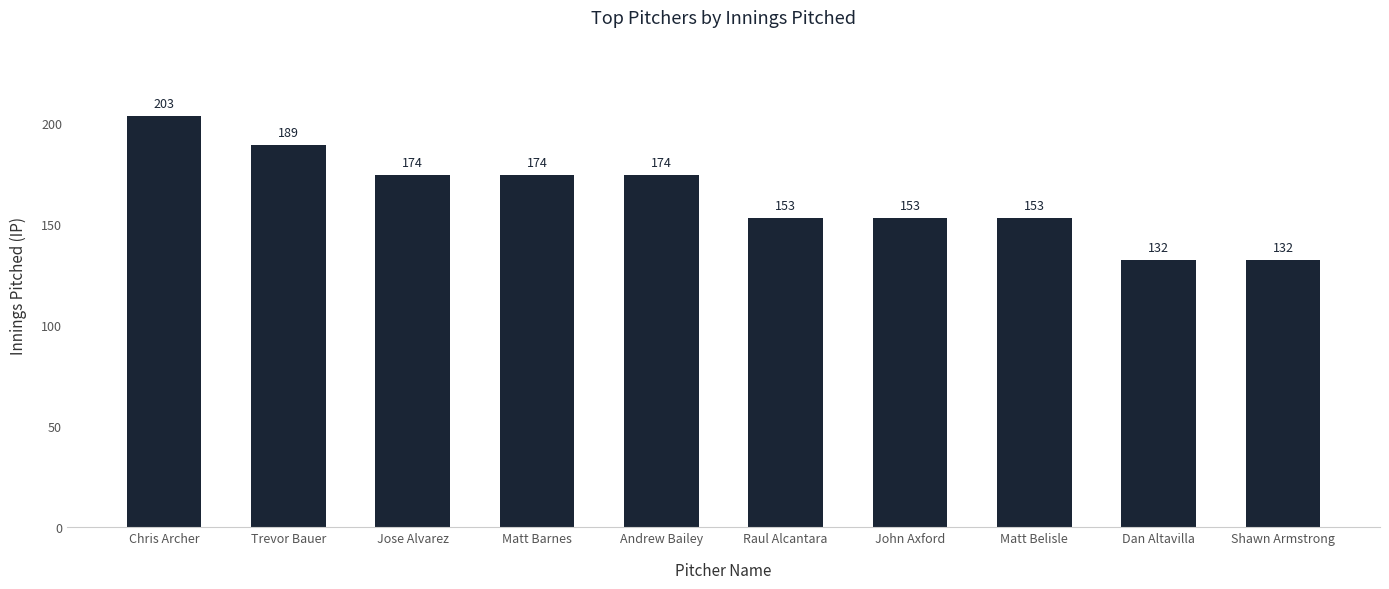

True or false: the data shows 153 at Matt Belisle.

True